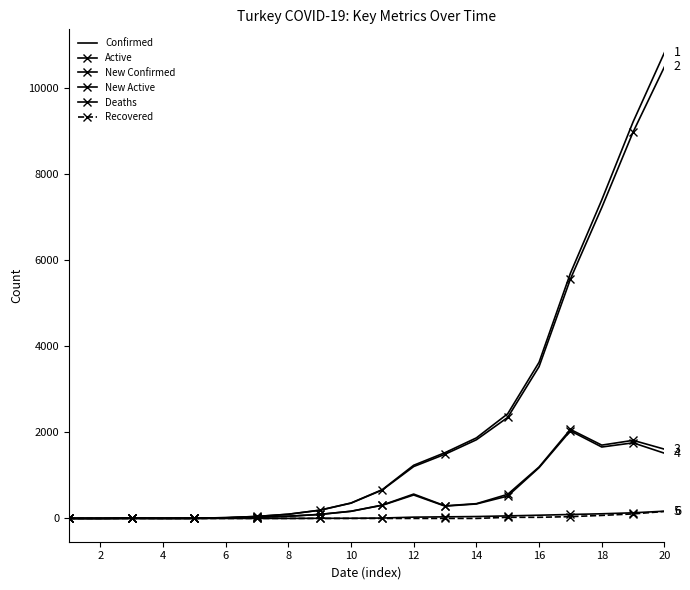

How many values in the Deaths series are below 9?

10